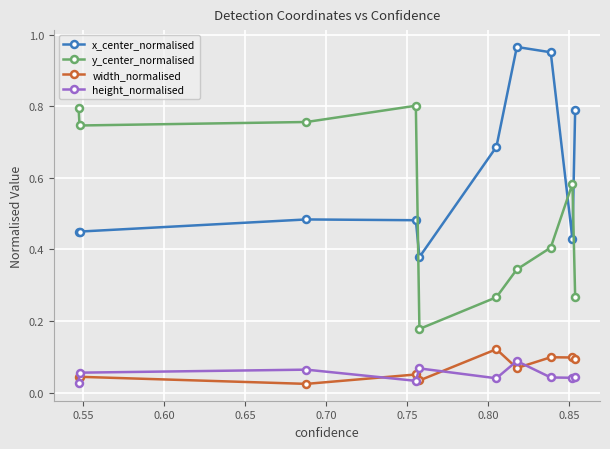

How many times do x_center_normalised and y_center_normalised cross each other?

3